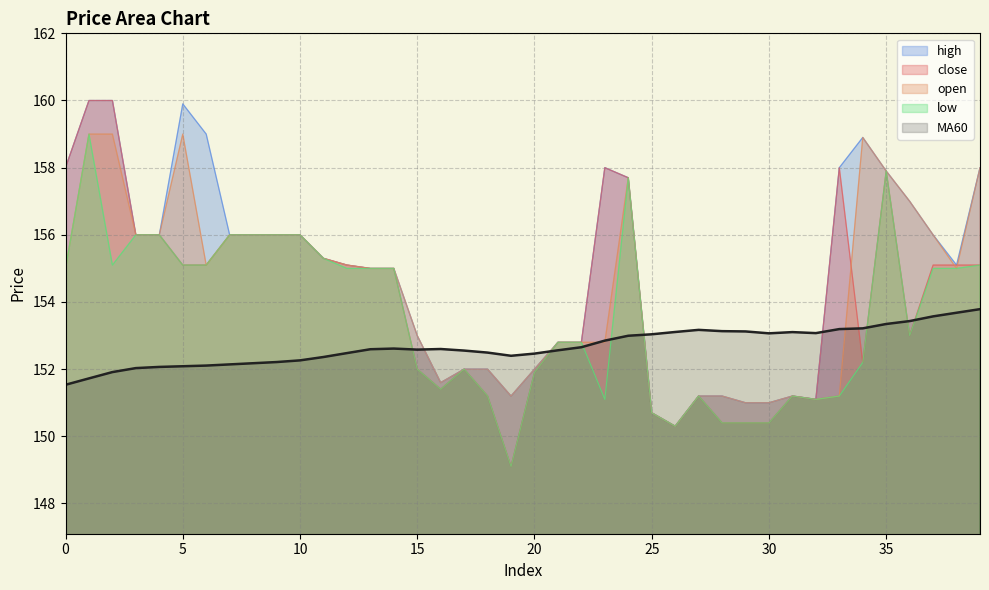

Is the value of MA60 at 38 greater than the value of low at 24?

No